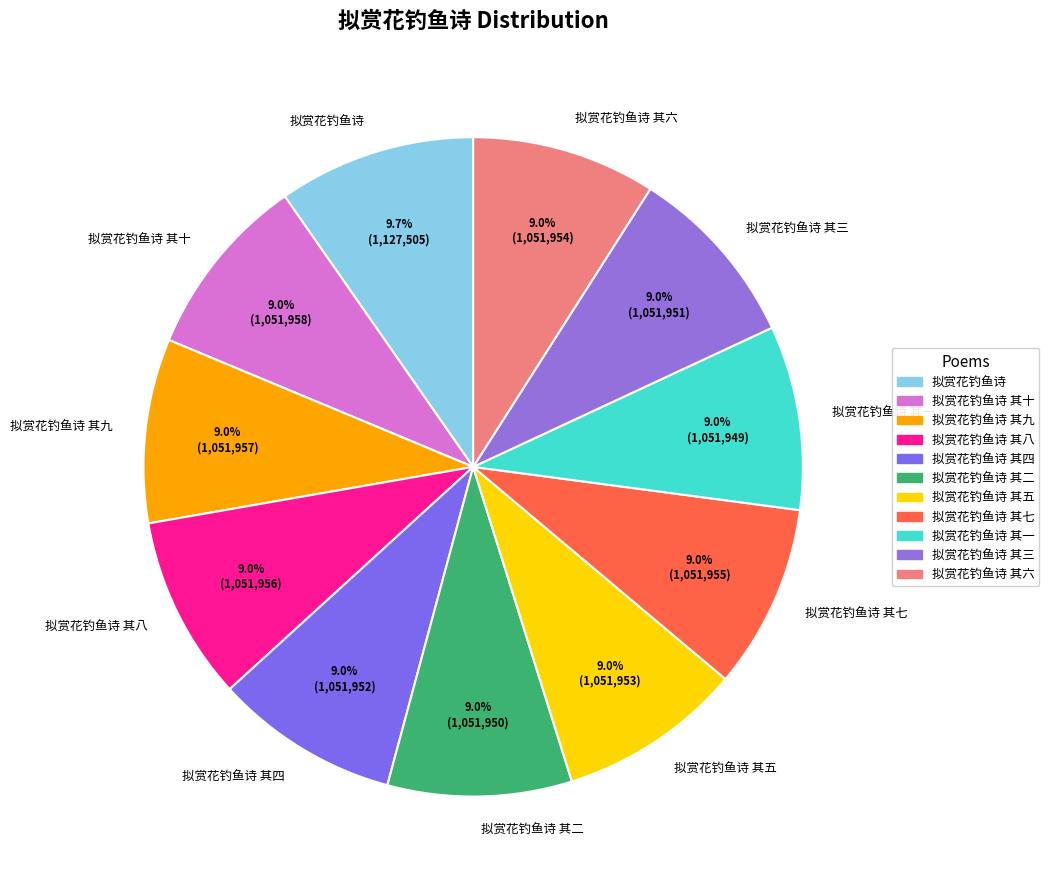

Count the number of slices in the pie.

11